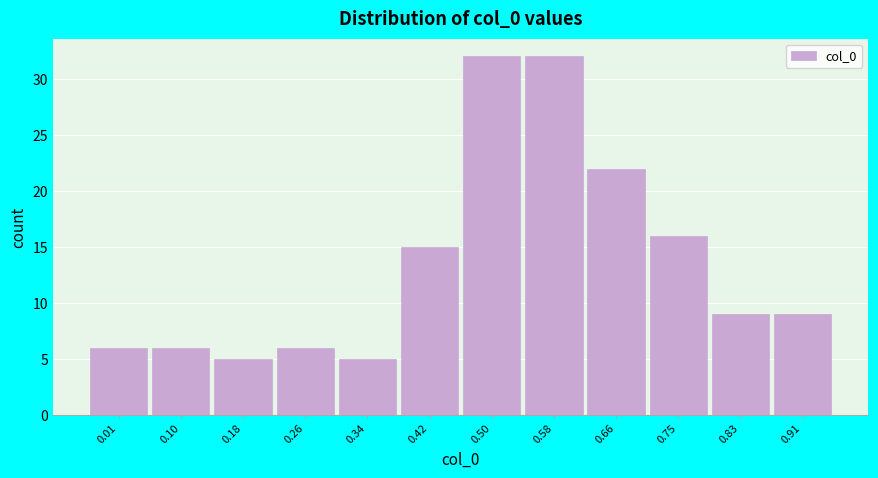

Reading right to left, list all the values displayed in this chart.

9	9	16	22	32	32	15	5	6	5	6	6